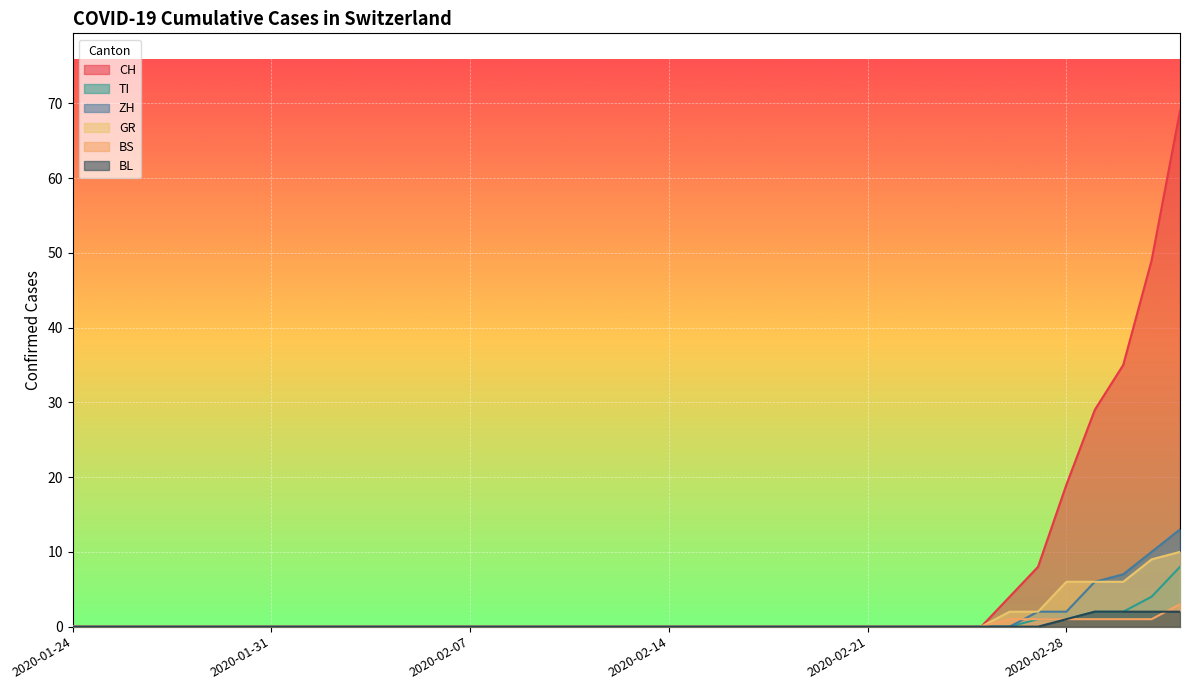

What is the difference between the maximum and minimum values in the BL series?

2